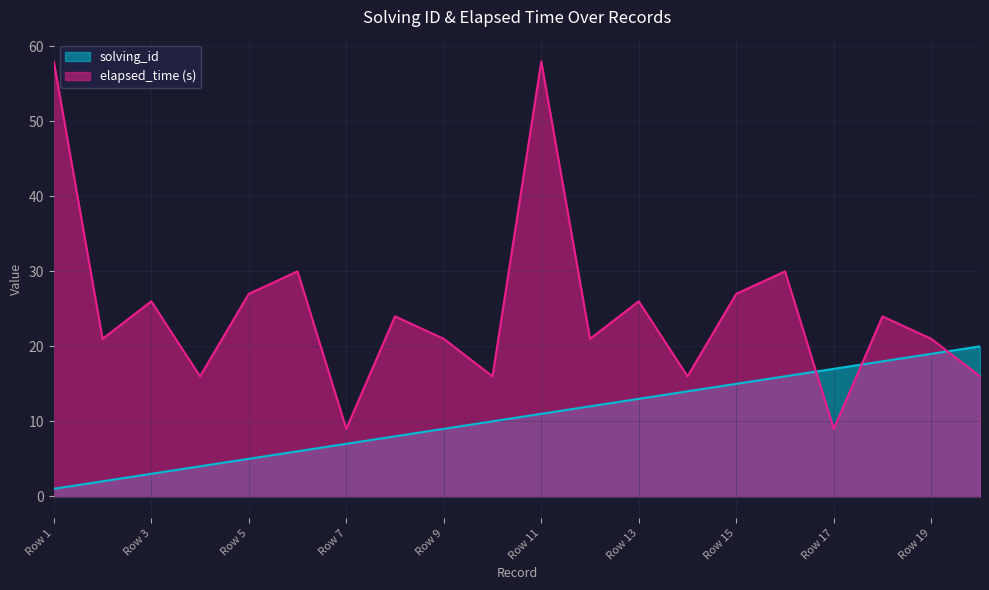

At which category does the chart reach its minimum across all series?

Row 1